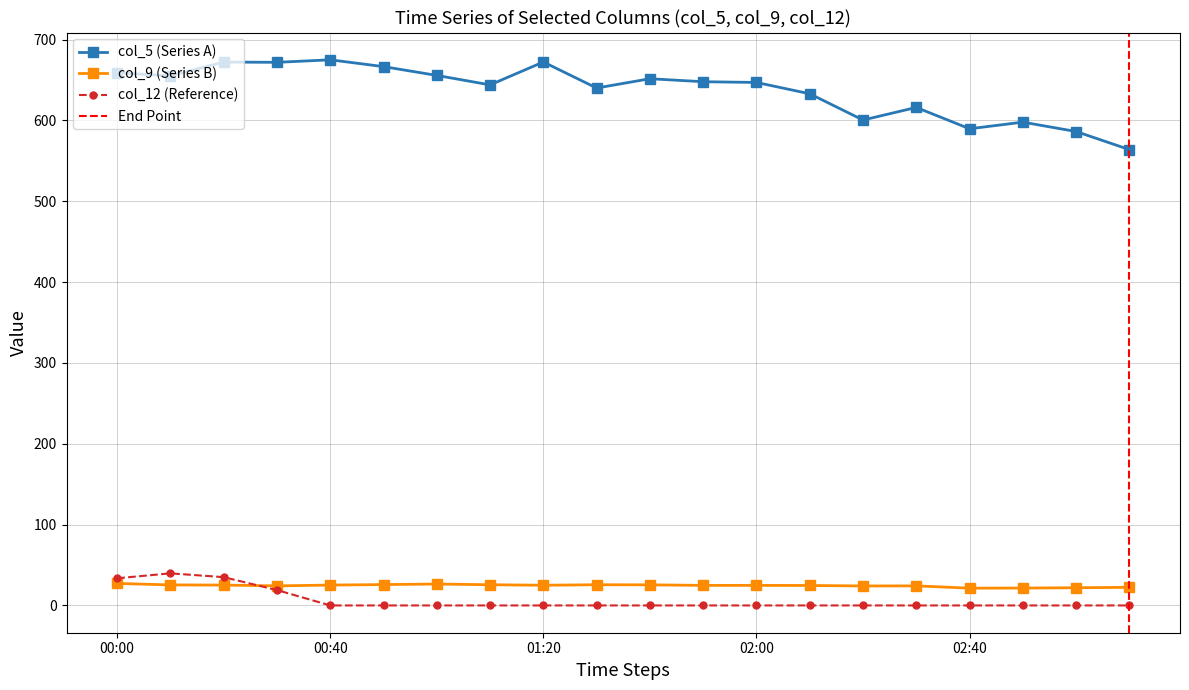

List the series in order of their peak value, lowest first.

col_9, col_12, col_5